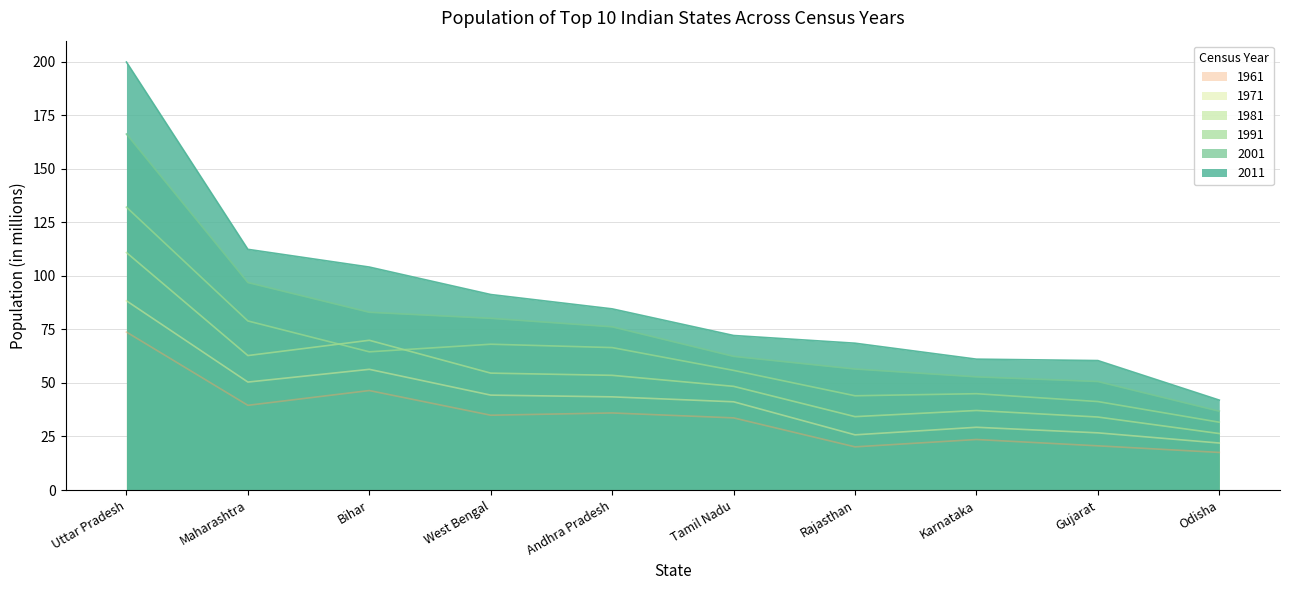

Reading right to left, transcribe all the data shown in this chart.

2011: 42.0	60.4	61.1	68.5	72.1	84.6	91.3	104.1	112.4	199.8
2001: 36.8	50.7	52.9	56.5	62.4	76.2	80.2	83.0	96.9	166.2
1991: 31.7	41.3	45.0	44.0	55.9	66.5	68.1	64.5	78.9	132.1
1981: 26.4	34.1	37.1	34.3	48.4	53.6	54.6	69.9	62.8	110.9
1971: 21.9	26.7	29.3	25.8	41.2	43.5	44.3	56.4	50.4	88.3
1961: 17.5	20.6	23.6	20.2	33.7	36.0	34.9	46.4	39.6	73.8